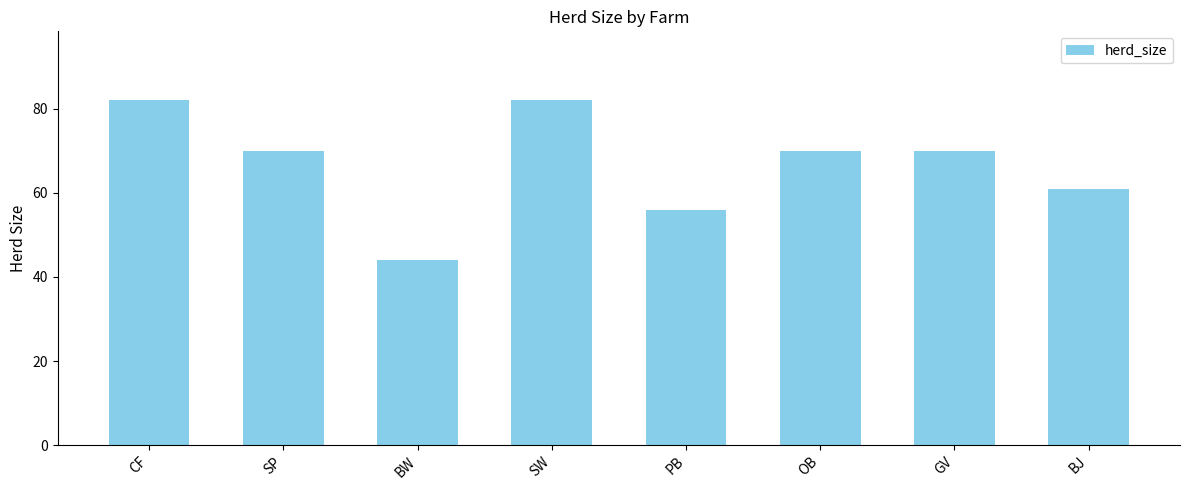

Reading left to right, what are all the values shown in this chart?

CF=82	SP=70	BW=44	SW=82	PB=56	OB=70	GV=70	BJ=61